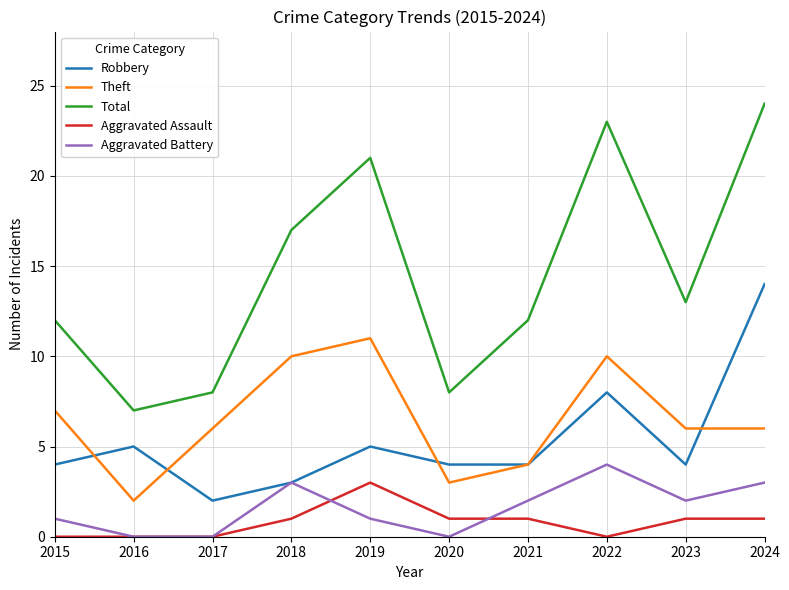

How many lines are shown in the chart?

5